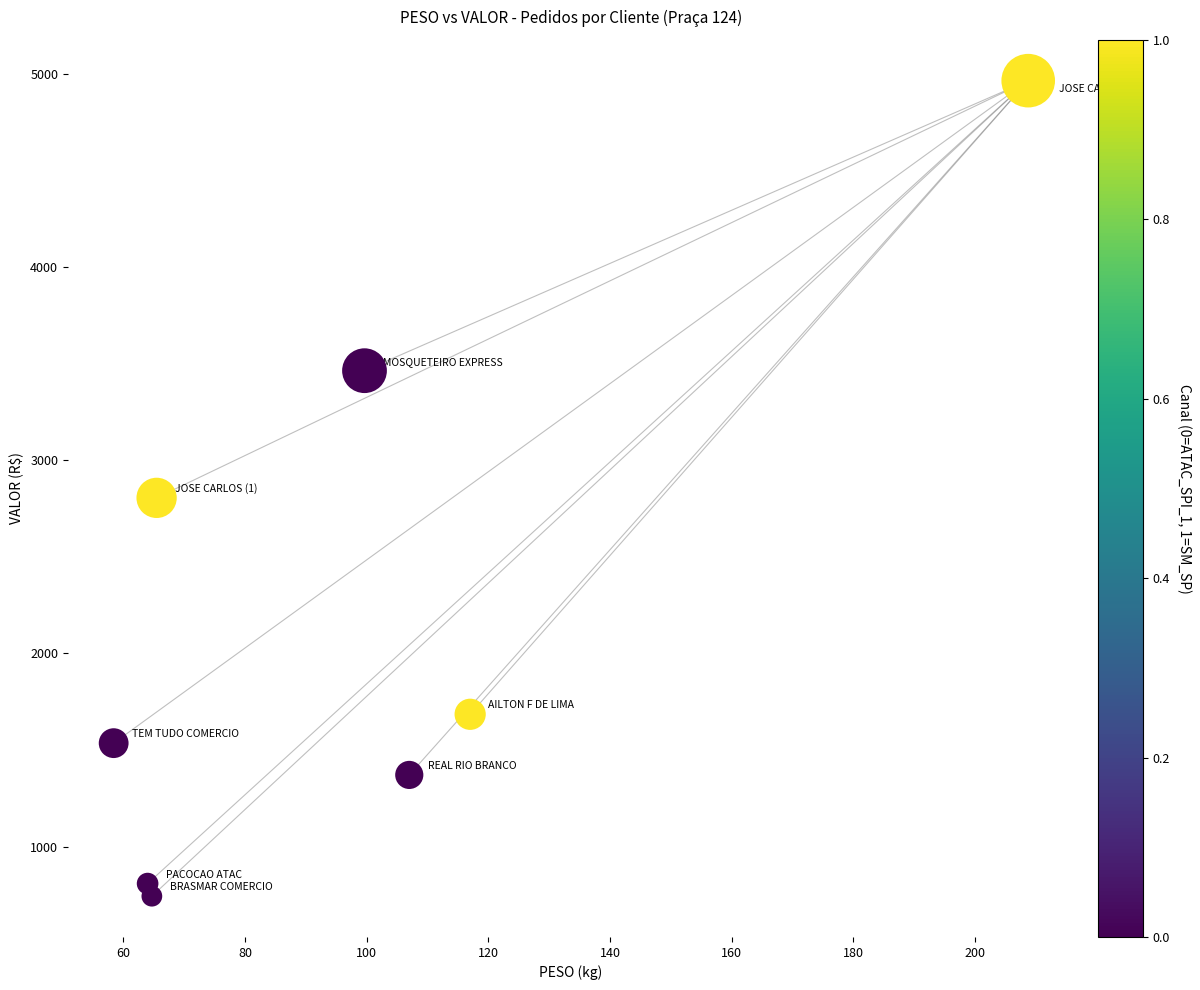

What is the average X value?

98.1